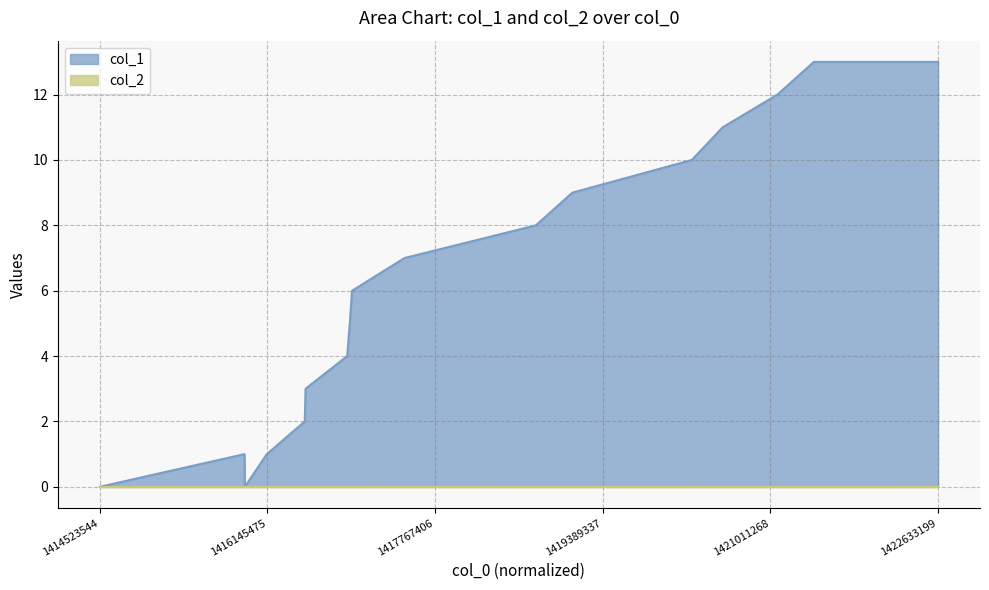

Rank the categories by value from lowest to highest.

1414523544, 1415927573, 1415923944, 1416139922, 1416507165, 1416514370, 1416917518, 1416942747, 1416964351, 1417471950, 1418742749, 1419095553, 1420251148, 1420549965, 1421078665, 1421432003, 1422633199